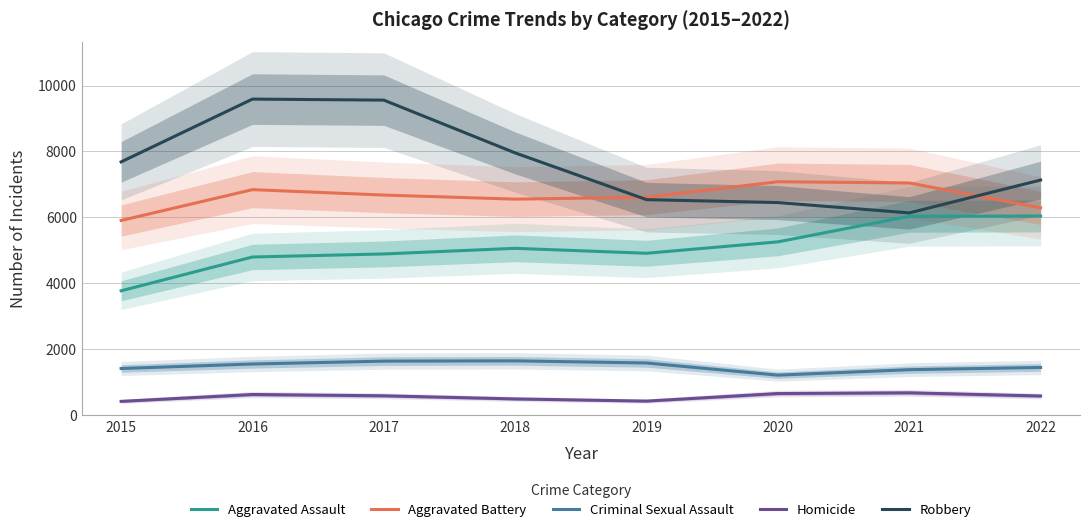

List the series in order of their peak value, highest first.

Robbery, Aggravated Battery, Aggravated Assault, Criminal Sexual Assault, Homicide